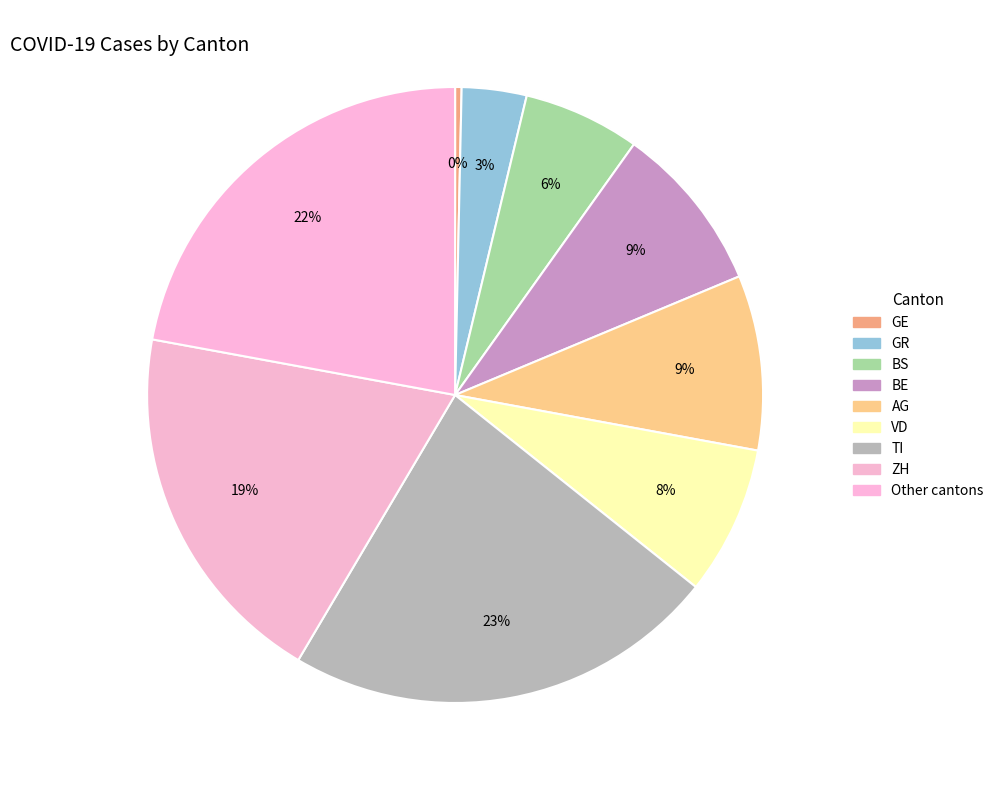

How many slices are in this pie chart?

9